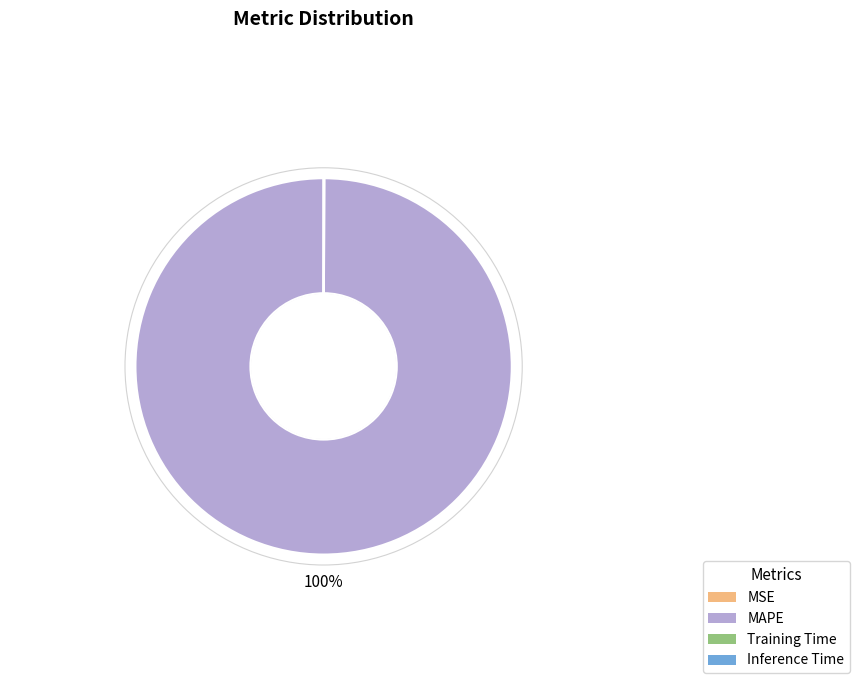

Which slice represents more than half of the pie?

MAPE